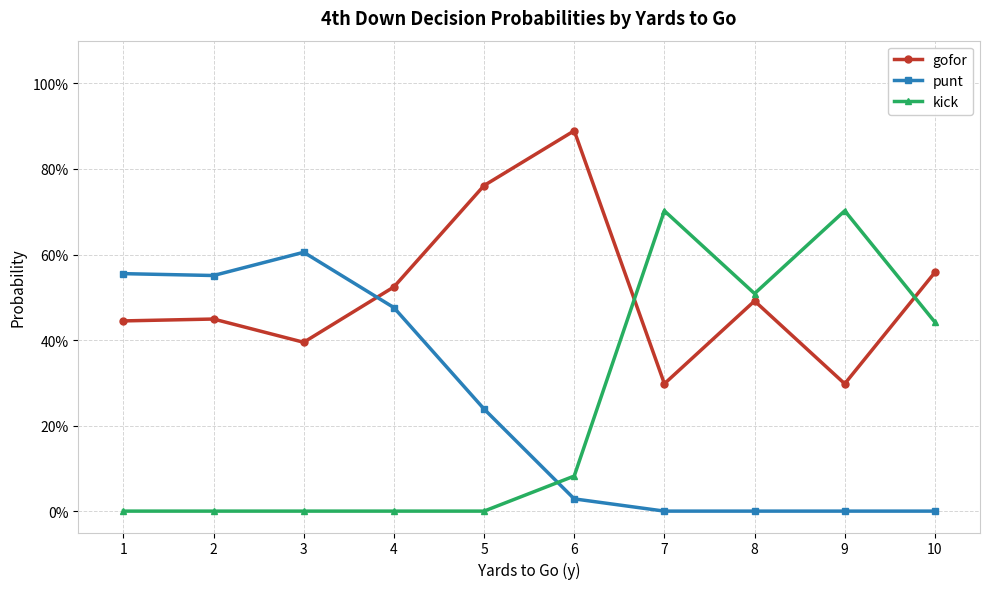

True or false: kick has more than 2 interior local peaks.

False